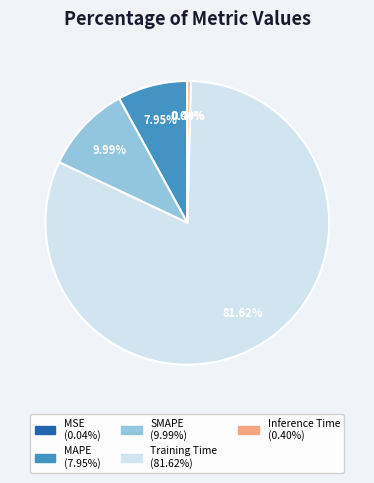

Do SMAPE (9.99%) and Inference Time (0.40%) together represent more than half of the pie?

No